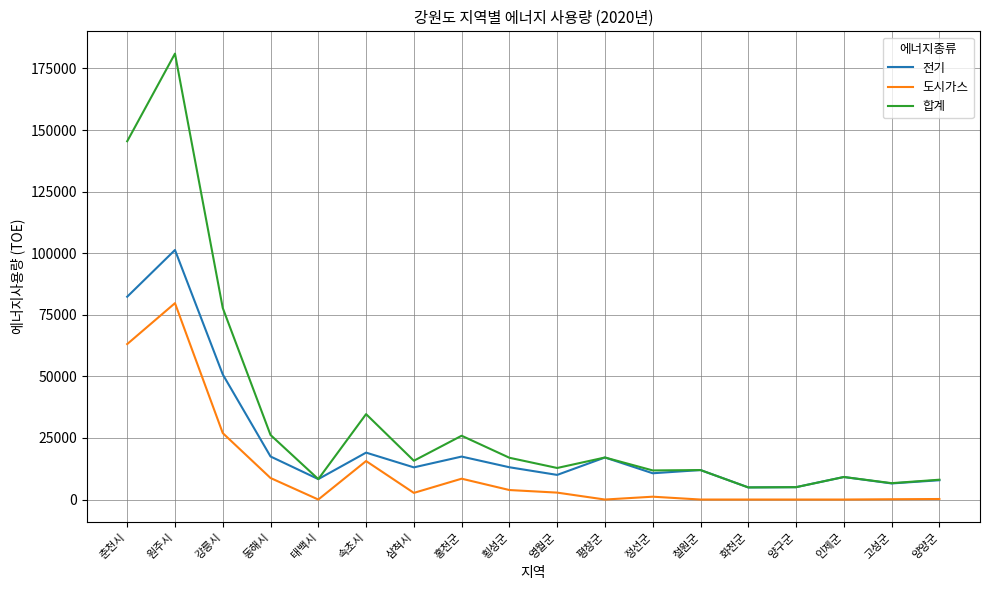

How many lines are shown in the chart?

3